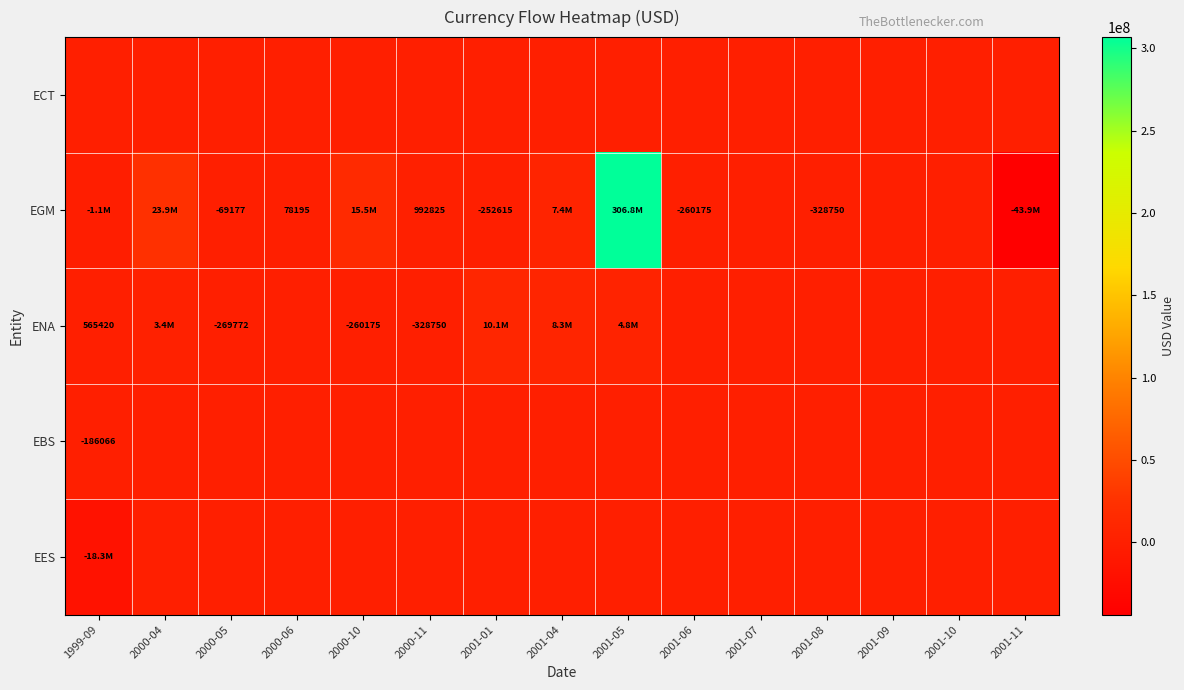

Is it true that EGM equals 122731 at 2000-06?

False